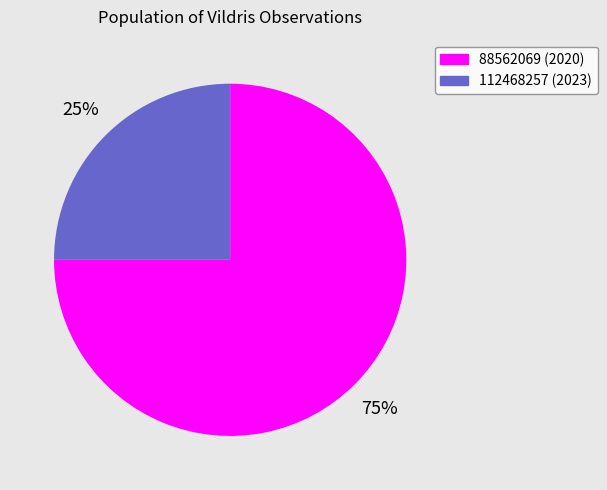

Rank the categories by value from highest to lowest.

88562069, 112468257